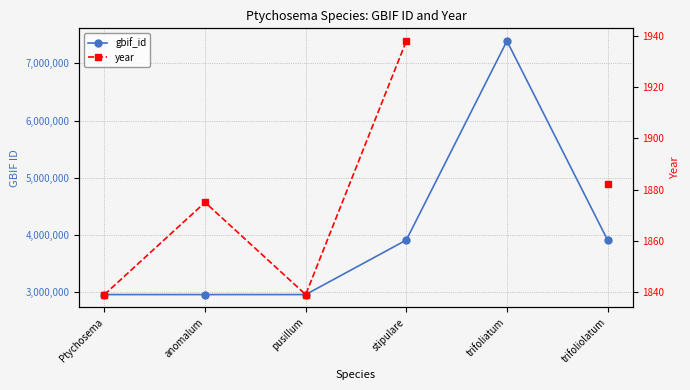

Where does the gbif_id series first go above 3910185?

stipulare